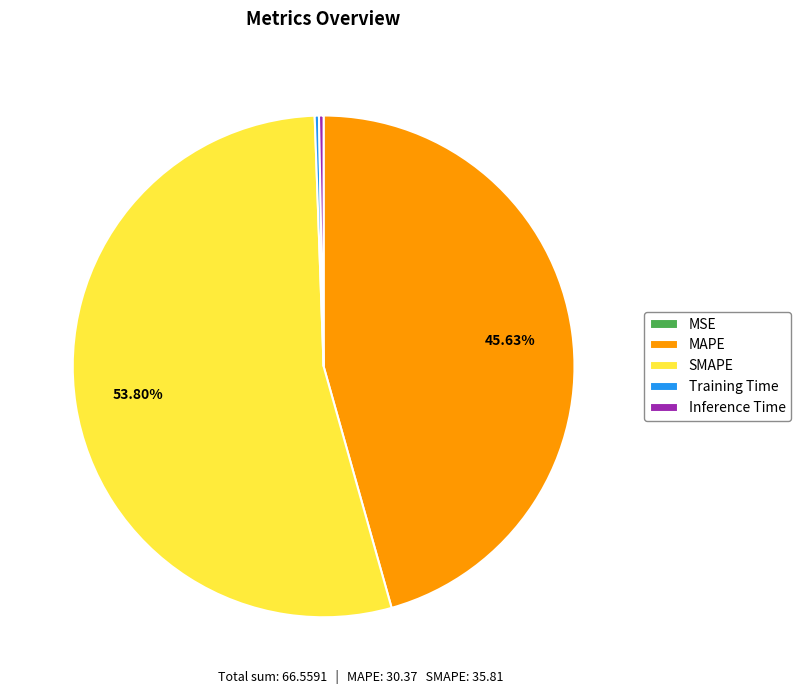

What is the largest slice in the pie chart?

SMAPE